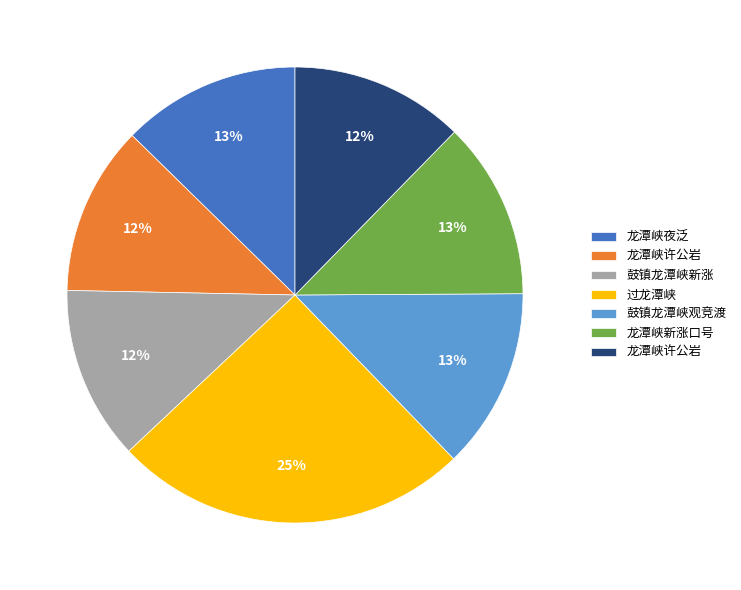

Does any single category account for the majority?

No